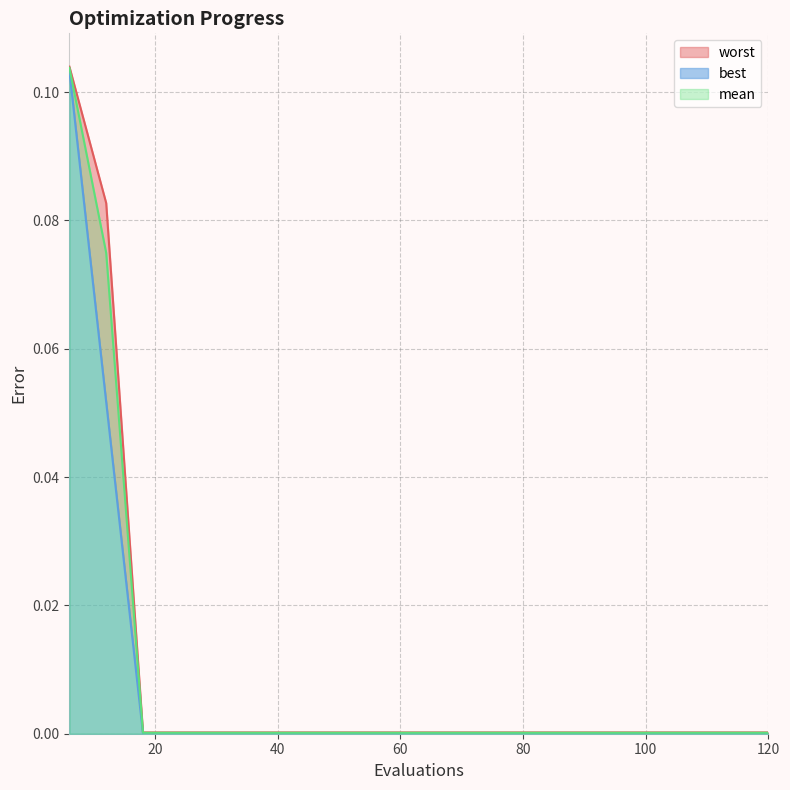

Reading left to right, transcribe all the data shown in this chart.

mean: 6=0.1	12=0.1	18=0.0	24=0.0	30=0.0	36=0.0	42=0.0	48=0.0	54=0.0	60=0.0	66=0.0	72=0.0	78=0.0	84=0.0	90=0.0	96=0.0	102=0.0	108=0.0	114=0.0	120=0.0
best: 6=0.1	12=0.1	18=0.0	24=0.0	30=0.0	36=0.0	42=0.0	48=0.0	54=0.0	60=0.0	66=0.0	72=0.0	78=0.0	84=0.0	90=0.0	96=0.0	102=0.0	108=0.0	114=0.0	120=0.0
worst: 6=0.1	12=0.1	18=0.0	24=0.0	30=0.0	36=0.0	42=0.0	48=0.0	54=0.0	60=0.0	66=0.0	72=0.0	78=0.0	84=0.0	90=0.0	96=0.0	102=0.0	108=0.0	114=0.0	120=0.0